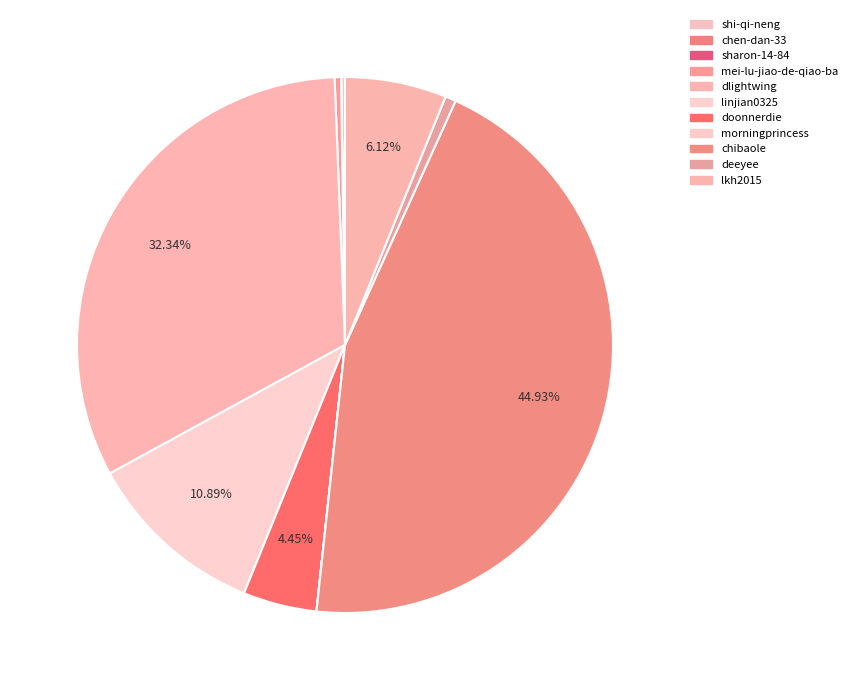

Does doonnerdie represent more than half of the total?

No